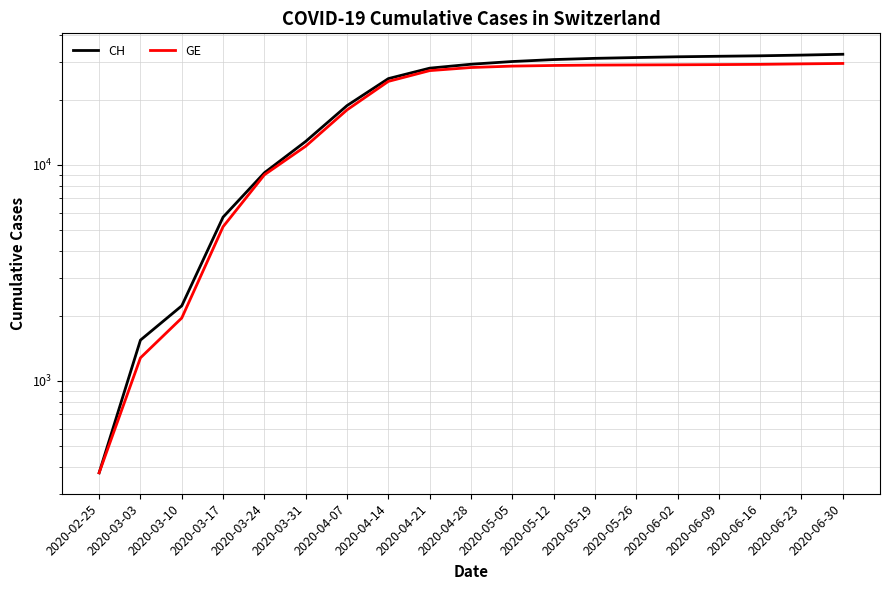

How many data points in GE are less than 28259?

9